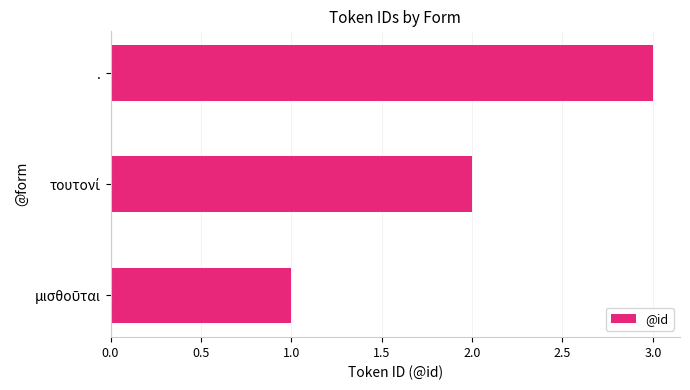

What value does the data have at .?

3